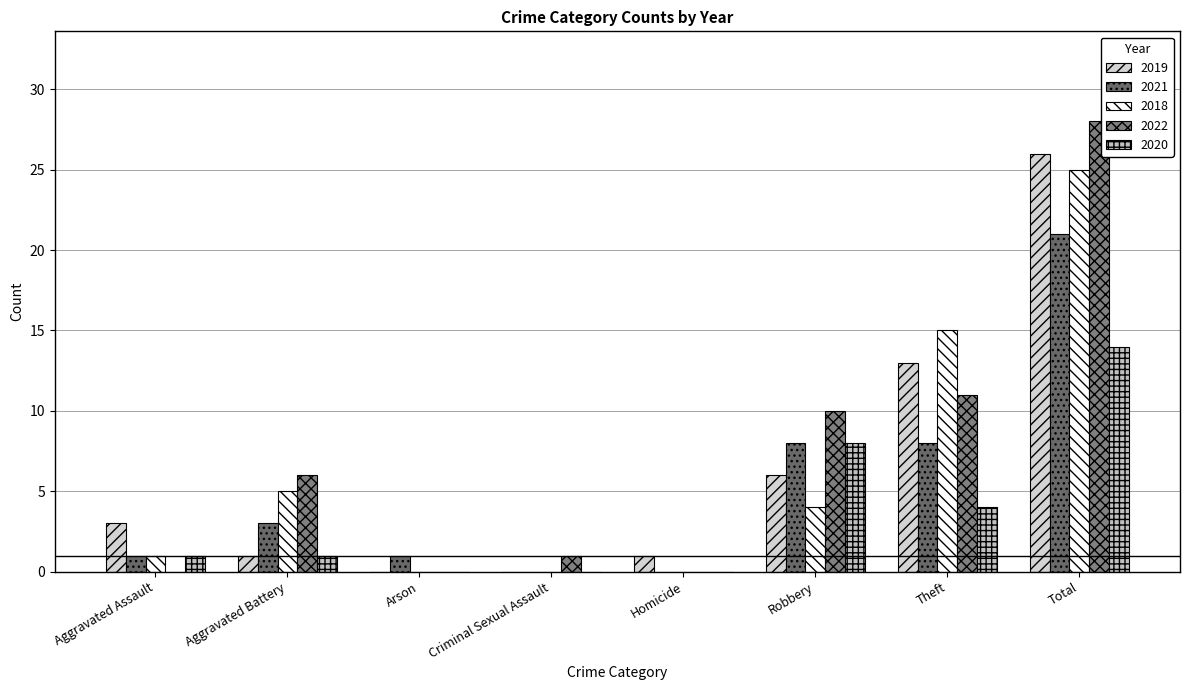

Reading right to left, what are all the values shown in this chart?

2019: 26	13	6	1	0	0	1	3
2021: 21	8	8	0	0	1	3	1
2018: 25	15	4	0	0	0	5	1
2022: 28	11	10	0	1	0	6	0
2020: 14	4	8	0	0	0	1	1